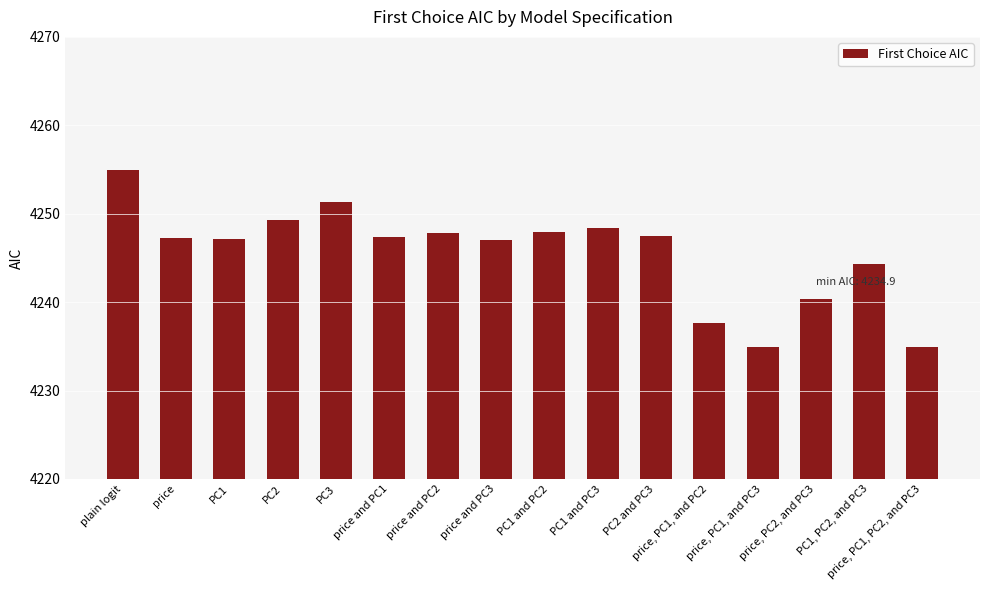

What is the change in value from PC2 to price, PC1, PC2, and PC3?

-14.4